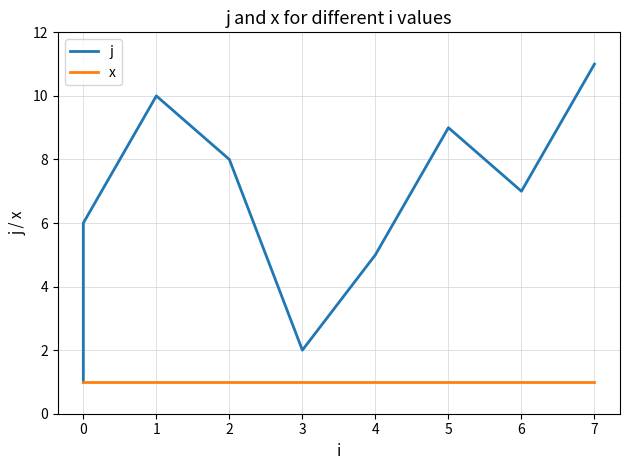

True or false: x has more than 1 points higher than both neighbors.

False